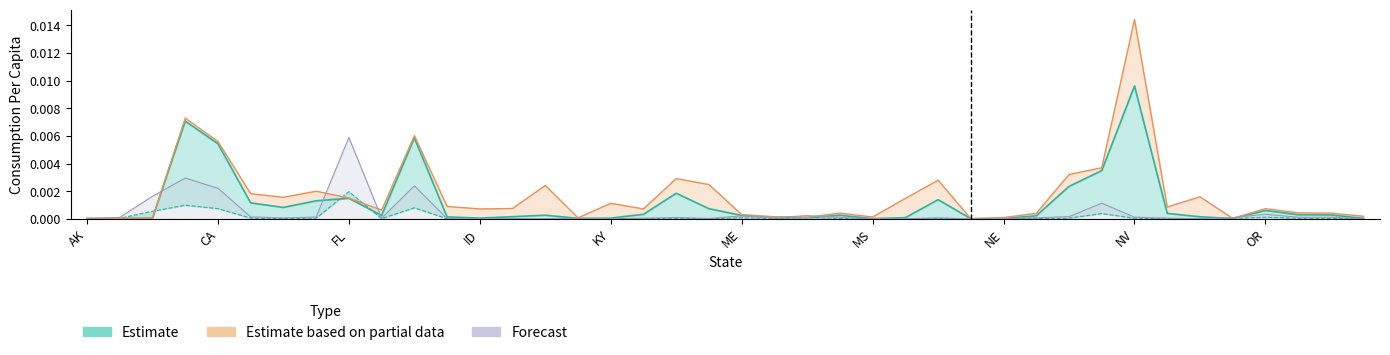

At which label is 2015ConsumptionPerCapita closest to 0?

AK